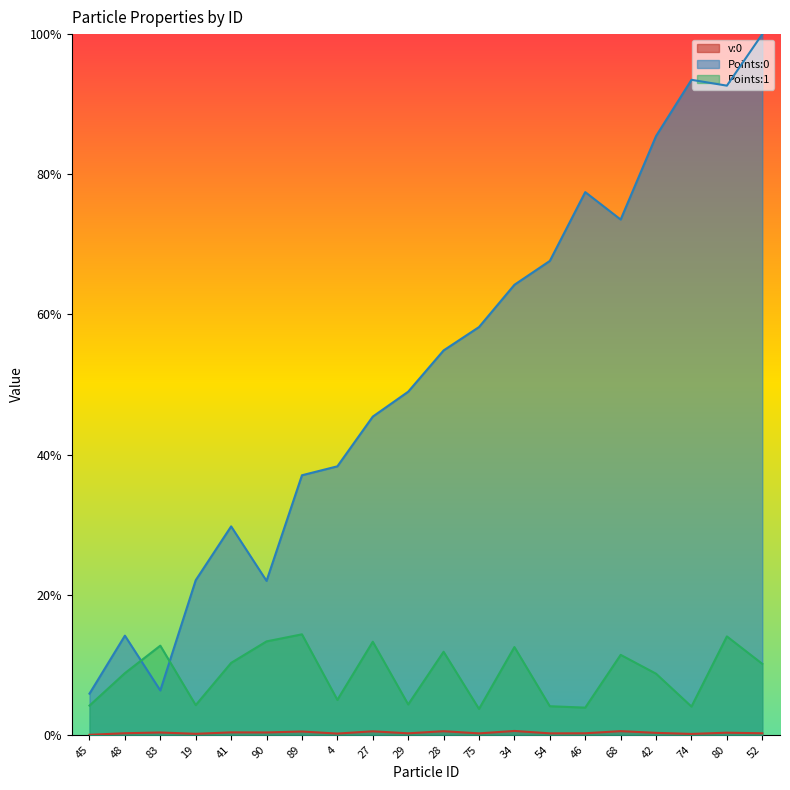

Reading left to right, transcribe all the data shown in this chart.

v:0: 0.0	0.0	0.0	0.0	0.0	0.0	0.0	0.0	0.0	0.0	0.0	0.0	0.0	0.0	0.0	0.0	0.0	0.0	0.0	0.0
Points:0: 0.1	0.1	0.1	0.2	0.3	0.2	0.4	0.4	0.5	0.5	0.5	0.6	0.6	0.7	0.8	0.7	0.9	0.9	0.9	1.0
Points:1: 0.0	0.1	0.1	0.0	0.1	0.1	0.1	0.0	0.1	0.0	0.1	0.0	0.1	0.0	0.0	0.1	0.1	0.0	0.1	0.1